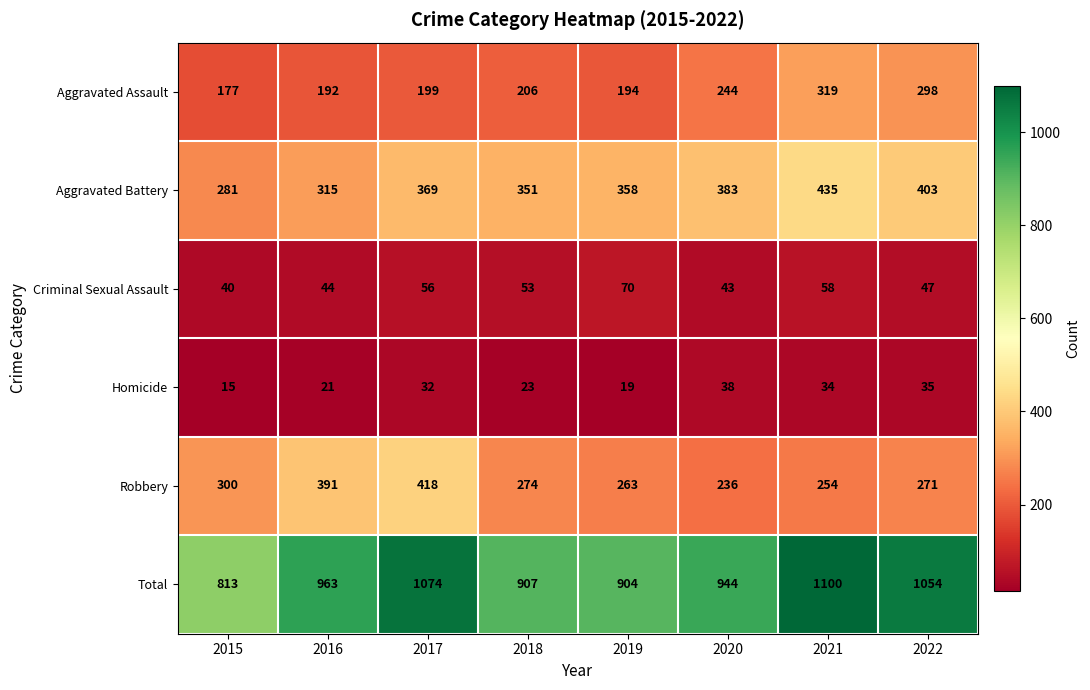

Which series has the largest total across all categories?

Total